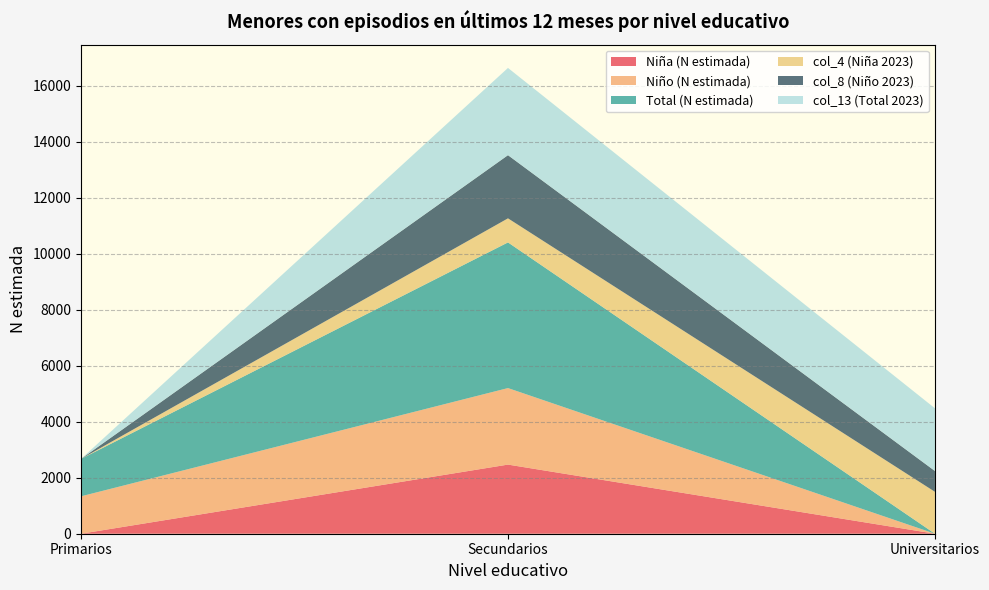

Reading right to left, transcribe all the data shown in this chart.

Niña (N estimada): 0	2469	0
Niño (N estimada): 0	2733	1336
Total (N estimada): 0	5202	1336
col_4 (Niña 2023): 1497	860	0
col_8 (Niño 2023): 743	2256	0
col_13 (Total 2023): 2240	3116	0